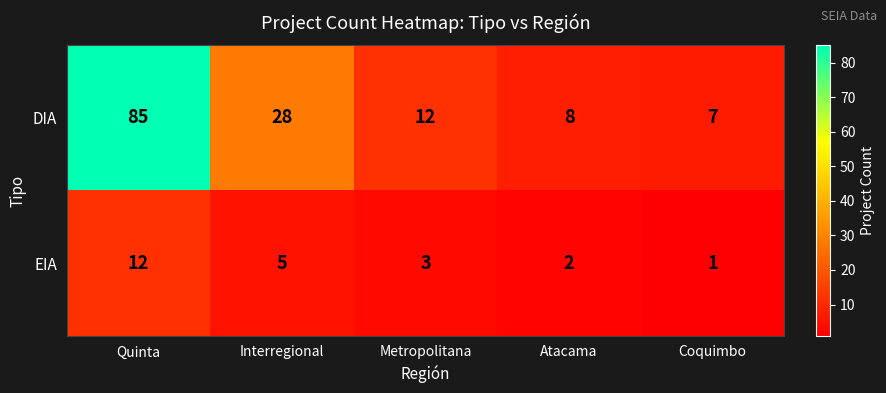

Which category has the lowest value across all series?

Coquimbo